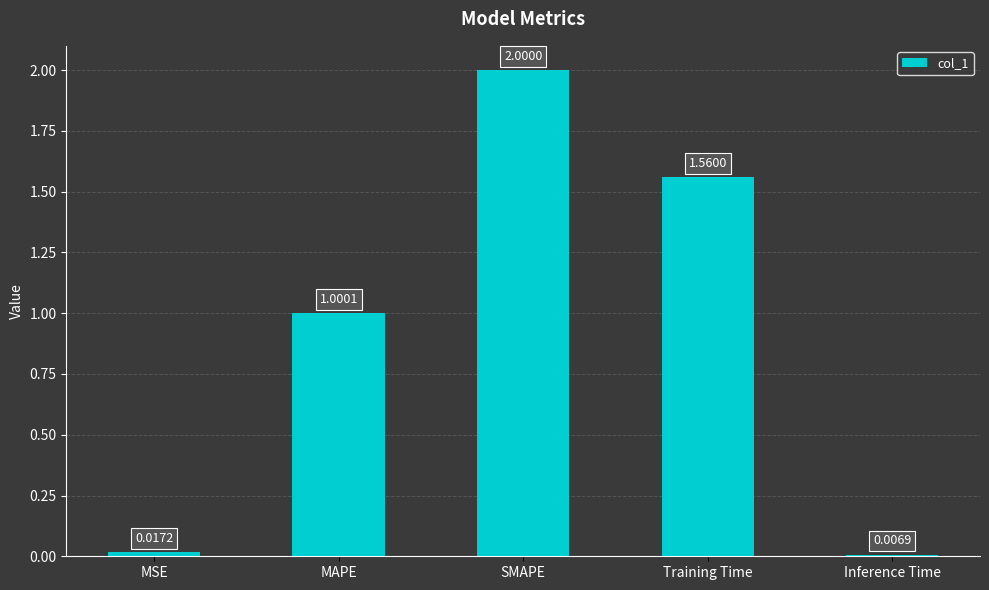

What is the change in value from MAPE to Training Time?

+0.6